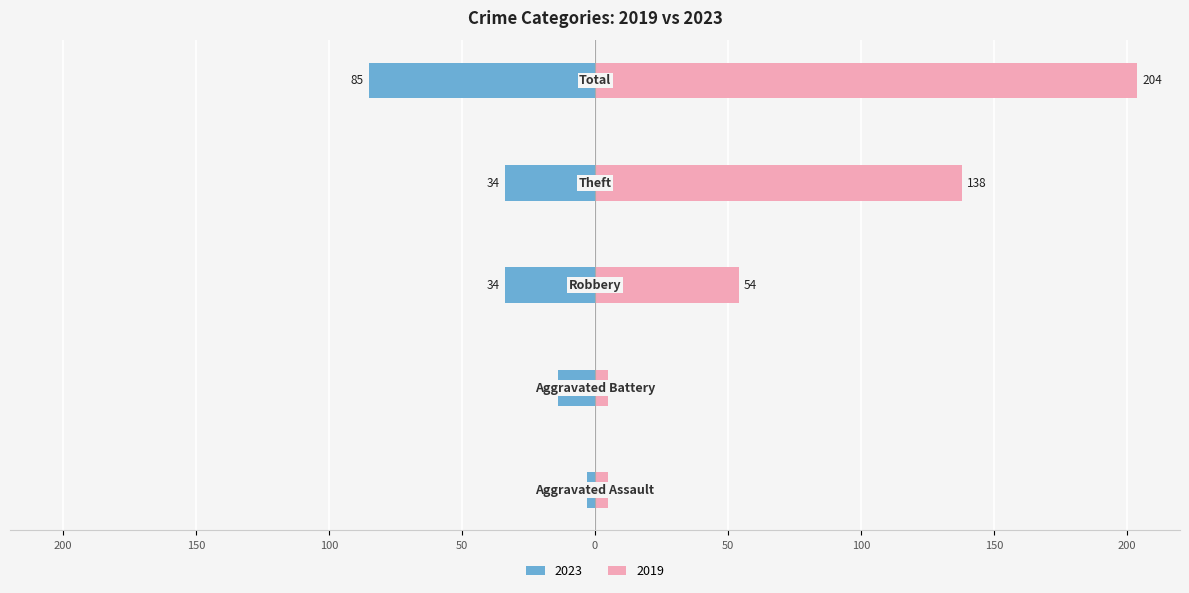

What is the highest value of the 2023 series?

-3